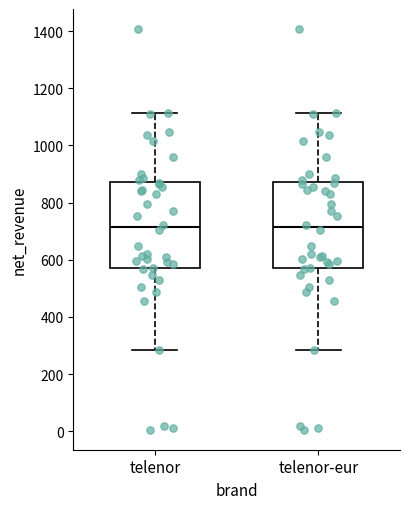

Reading left to right, transcribe this box plot: for each box, give where its median line is, the range the box spans, and where its two whiskers end, as read against the y-axis. The values are not printed on the chart, so give them approximately, as read against the axis.

telenor: median 720, box 580 to 880, whiskers 280 to 1120
telenor-eur: median 720, box 580 to 880, whiskers 280 to 1120